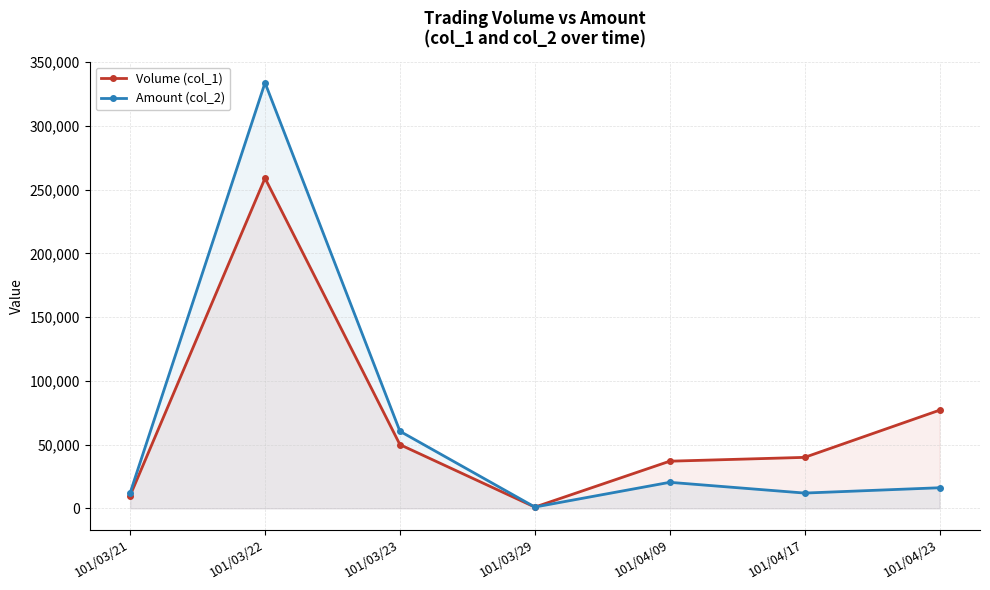

How many lines are shown in the chart?

2